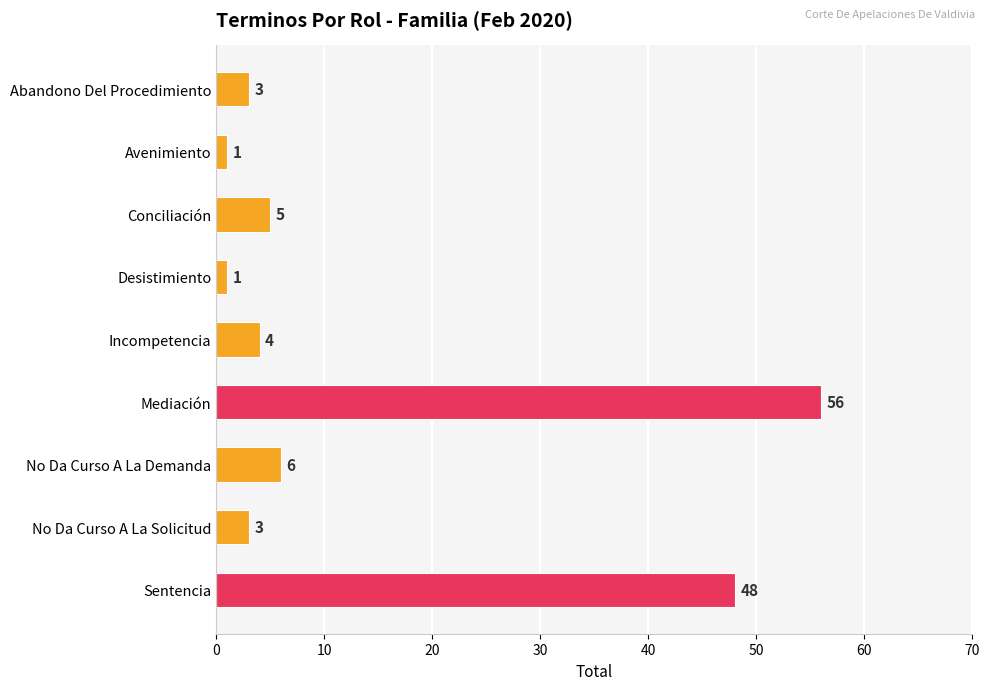

Reading bottom to top, what are all the values shown in this chart?

Sentencia=48	No Da Curso A La Solicitud=3	No Da Curso A La Demanda=6	Mediación=56	Incompetencia=4	Desistimiento=1	Conciliación=5	Avenimiento=1	Abandono Del Procedimiento=3